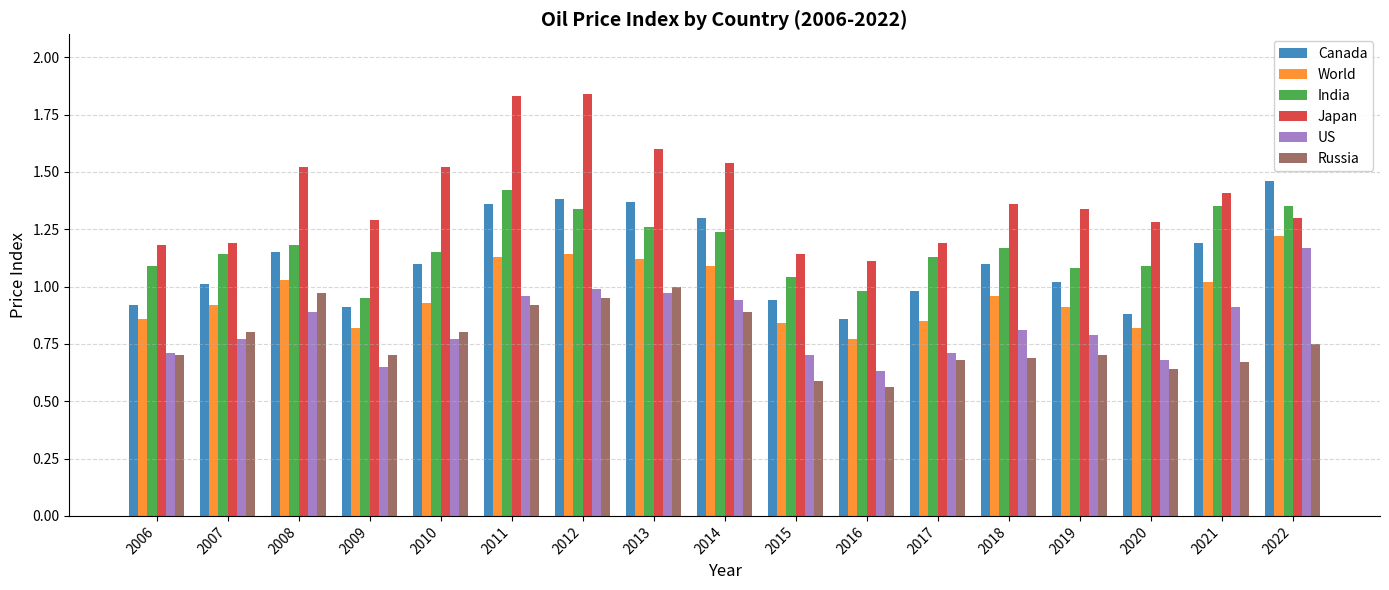

Which series has the widest spread of values?

Japan